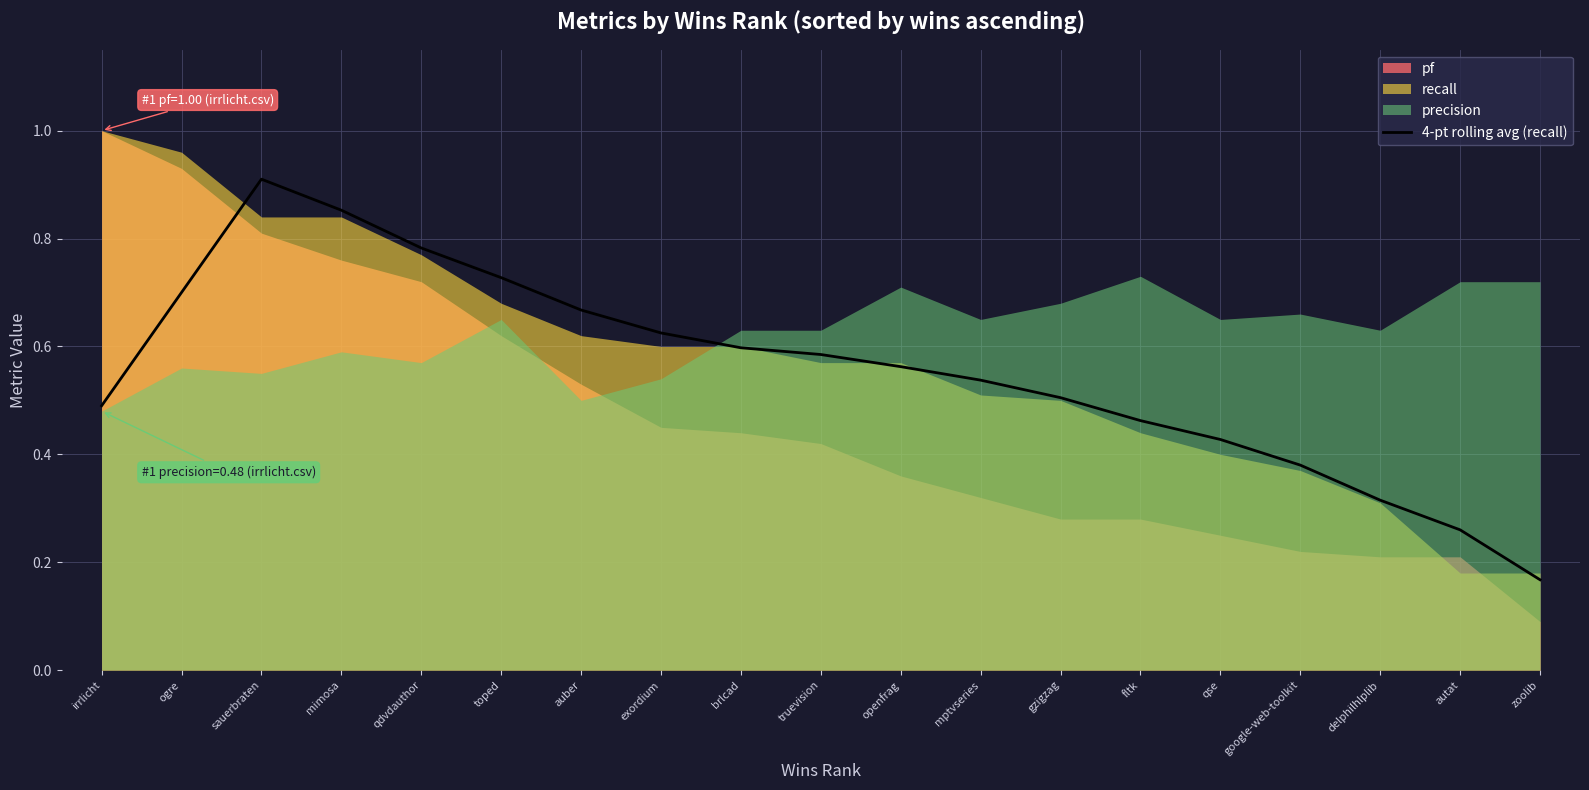

At which label is 4-pt rolling avg (recall) closest to 0?

zoolib